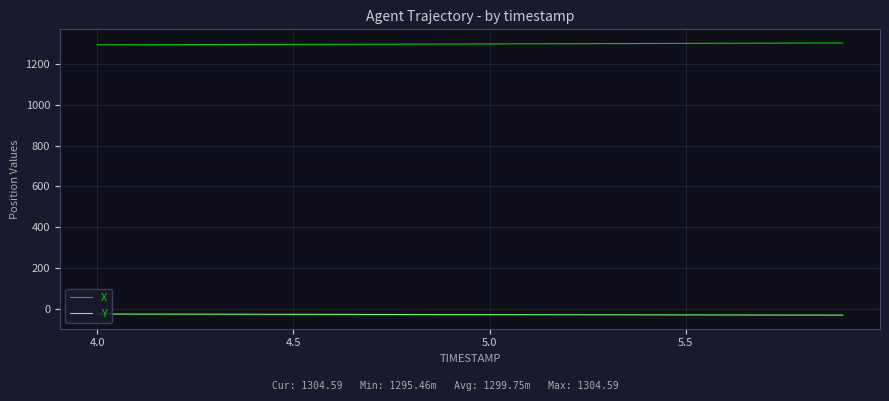

What are all the series names shown in the legend?

X, Y